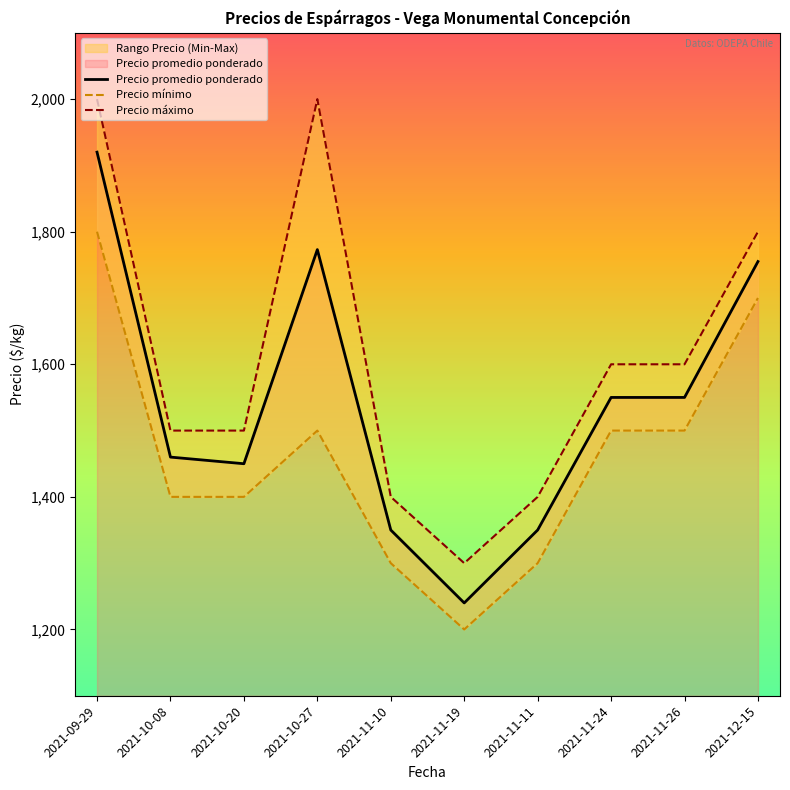

Where is the first local maximum for Precio promedio ponderado?

2021-10-27